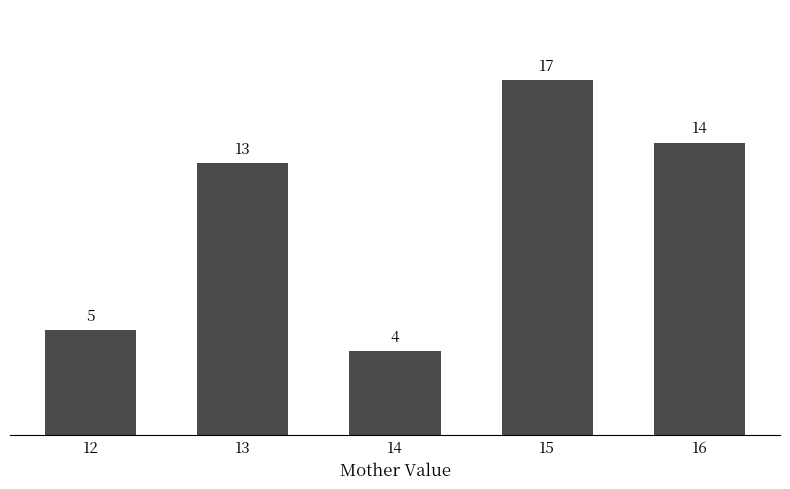

Rank the categories by value from lowest to highest.

14, 12, 13, 16, 15